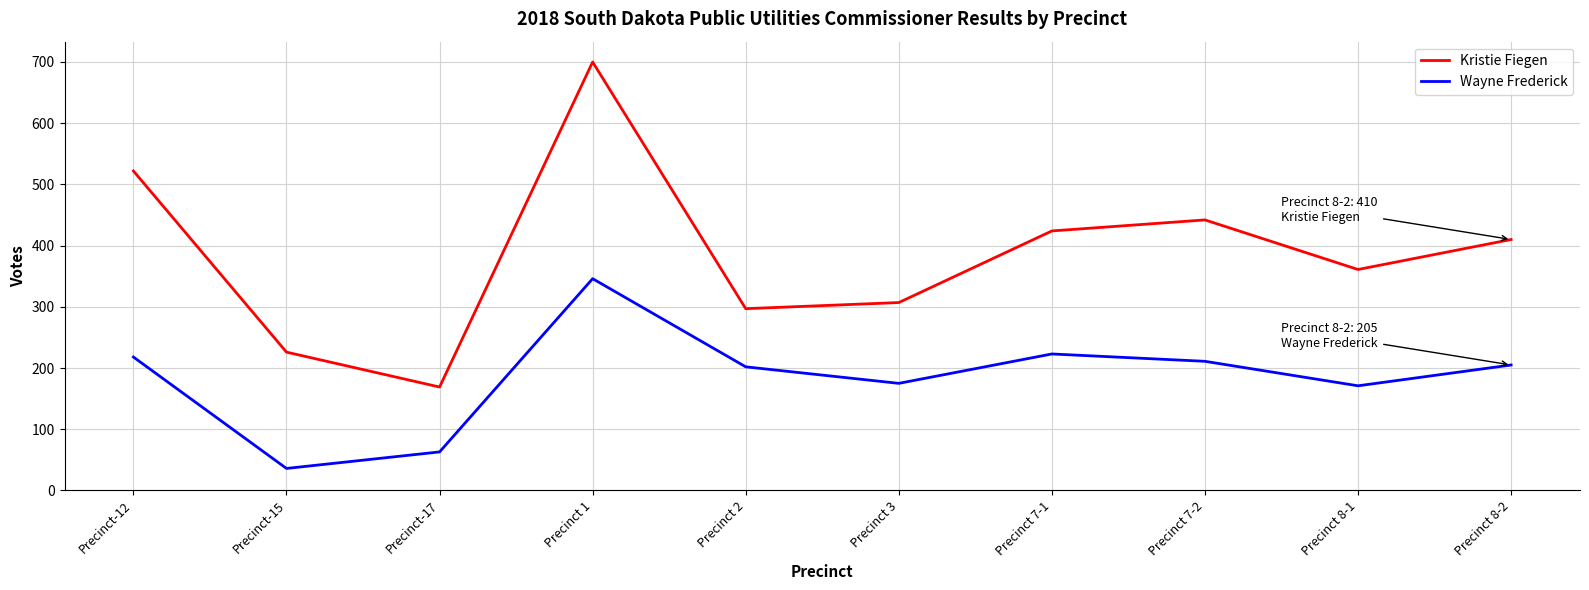

What is the difference between the maximum and minimum values in the Kristie Fiegen series?

531